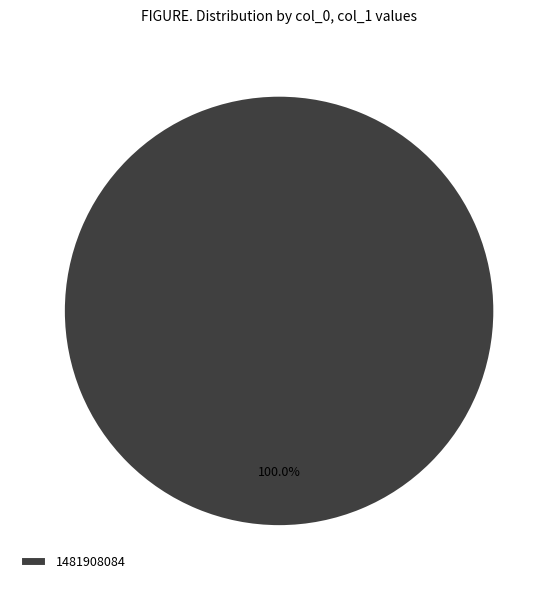

Which category accounts for the majority?

1481908084